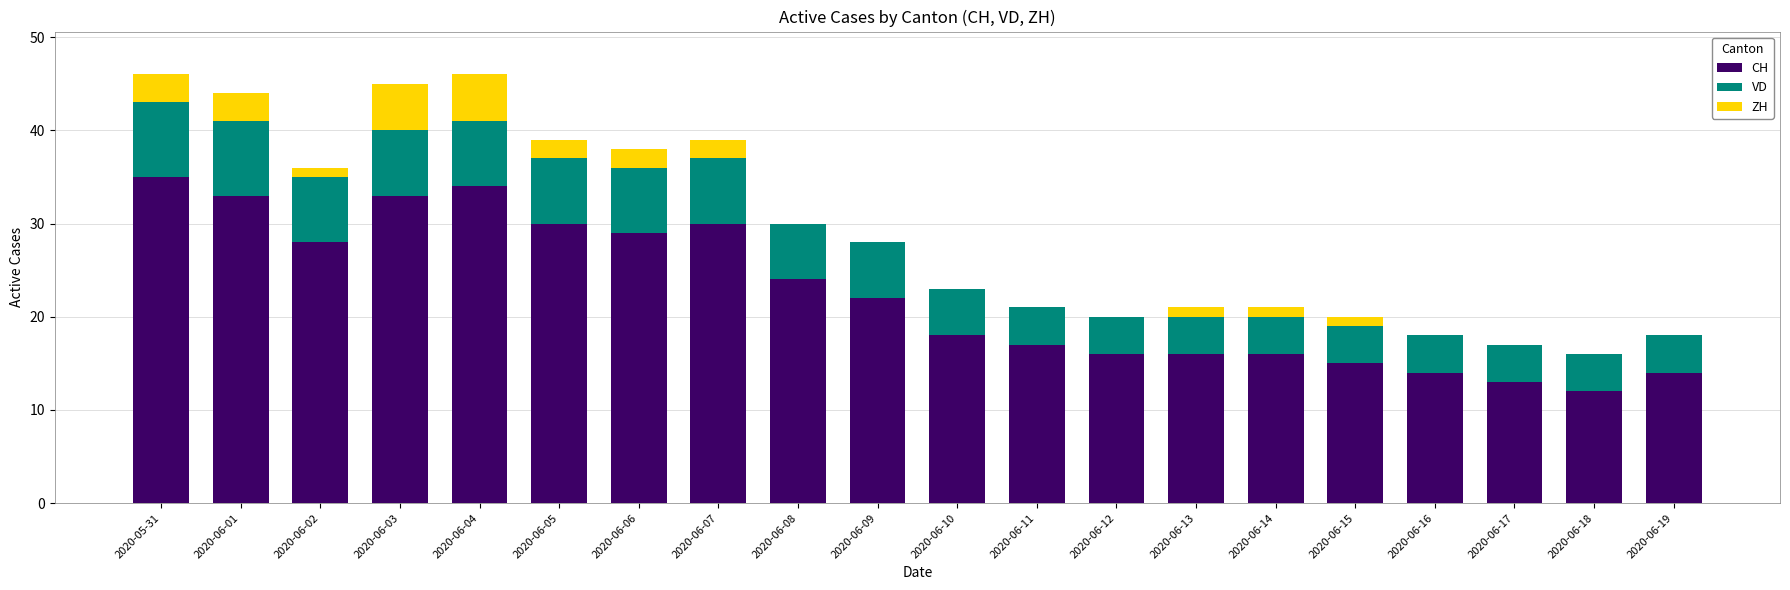

The value of CH at 2020-06-18 is 7. True or false?

False